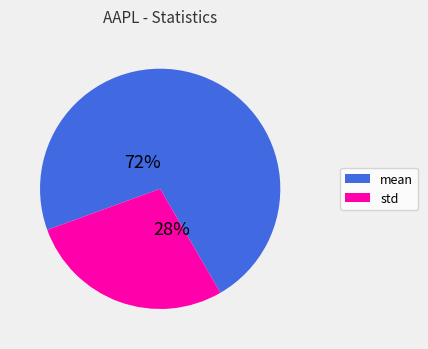

Is there any slice that represents more than half of the pie?

Yes